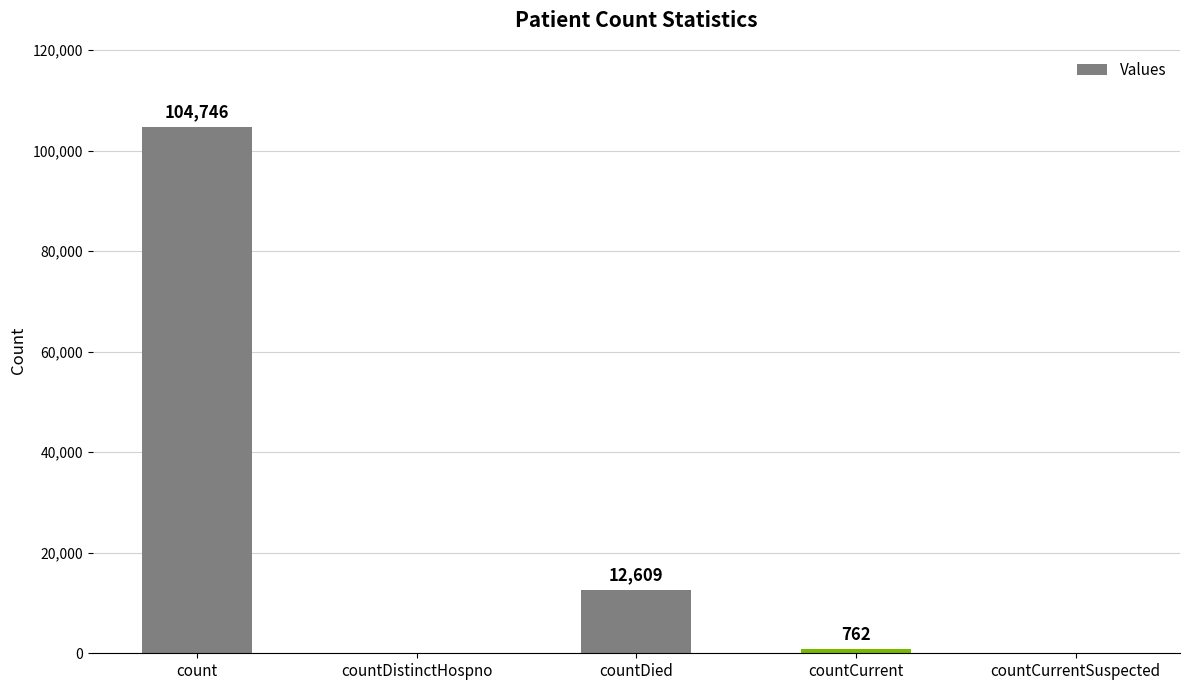

Does the chart contain stacked bars?

No